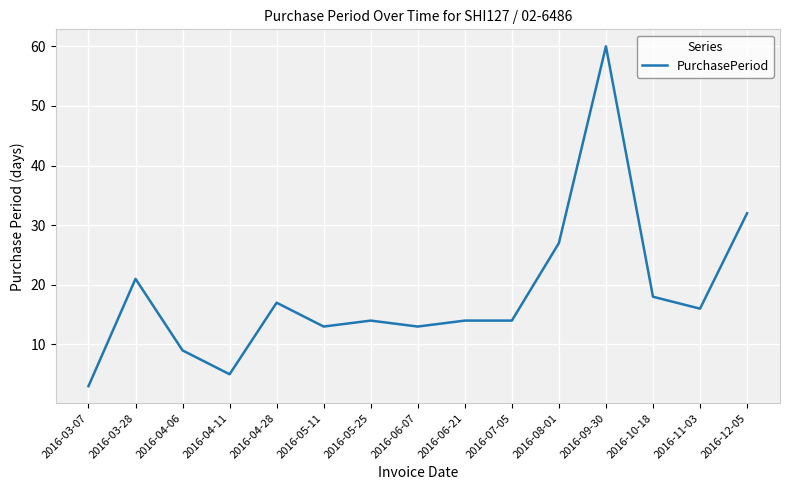

Reading left to right, what are all the values shown in this chart?

3	21	9	5	17	13	14	13	14	14	27	60	18	16	32